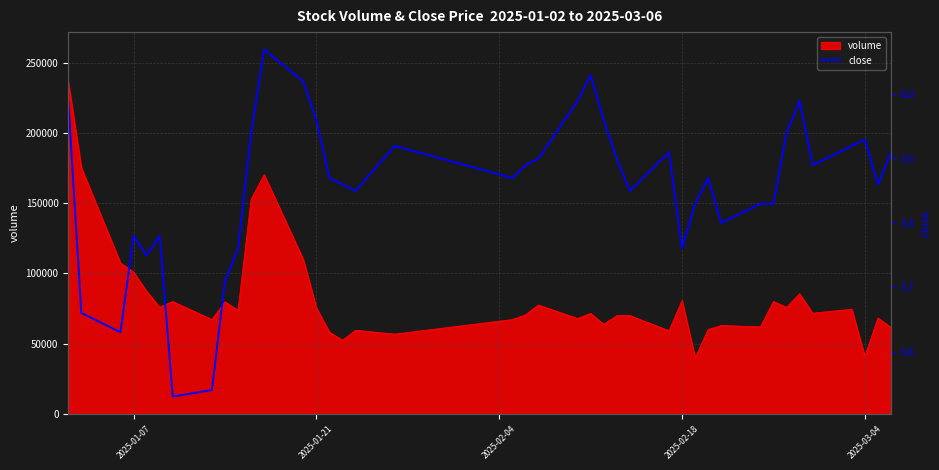

True or false: there are more than 0 points higher than both neighbors.

True